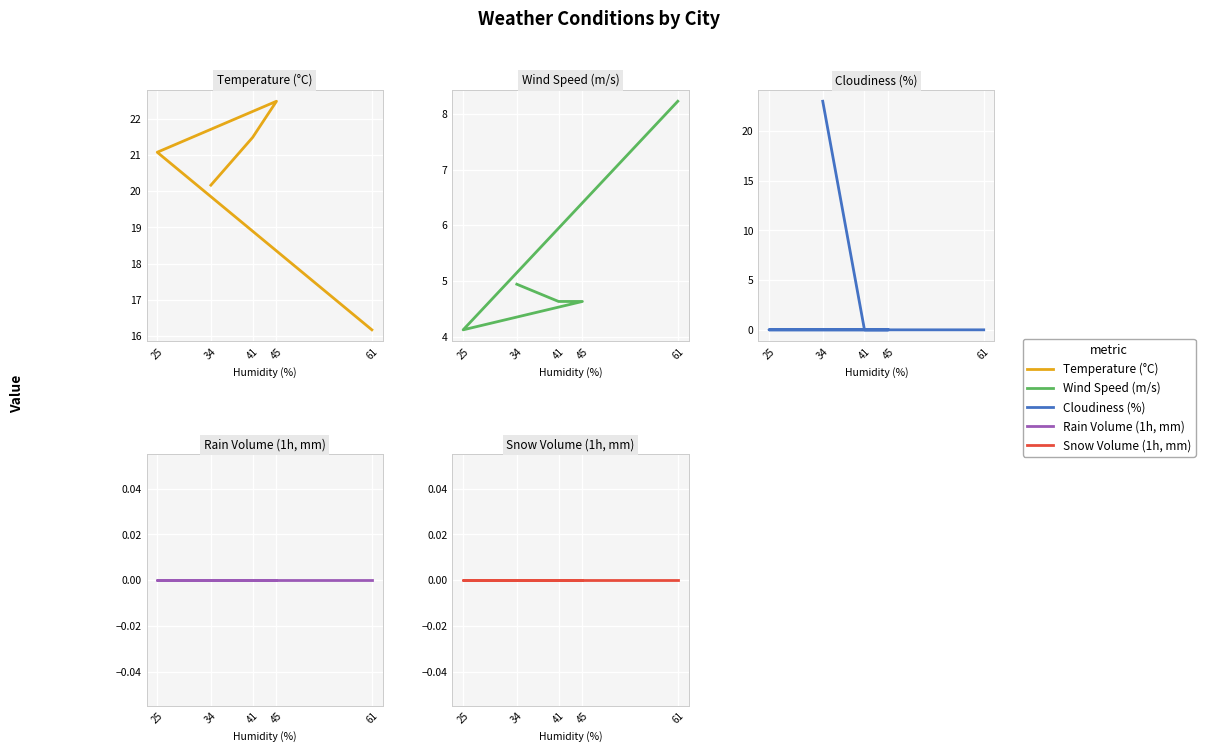

True or false: Snow Volume (1h, mm) has more than 2 interior local peaks.

False